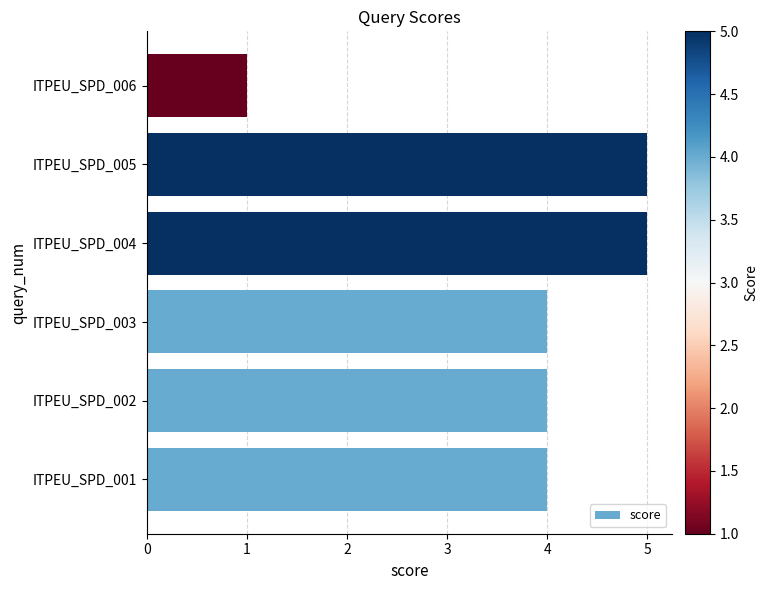

What is the greatest value displayed?

5